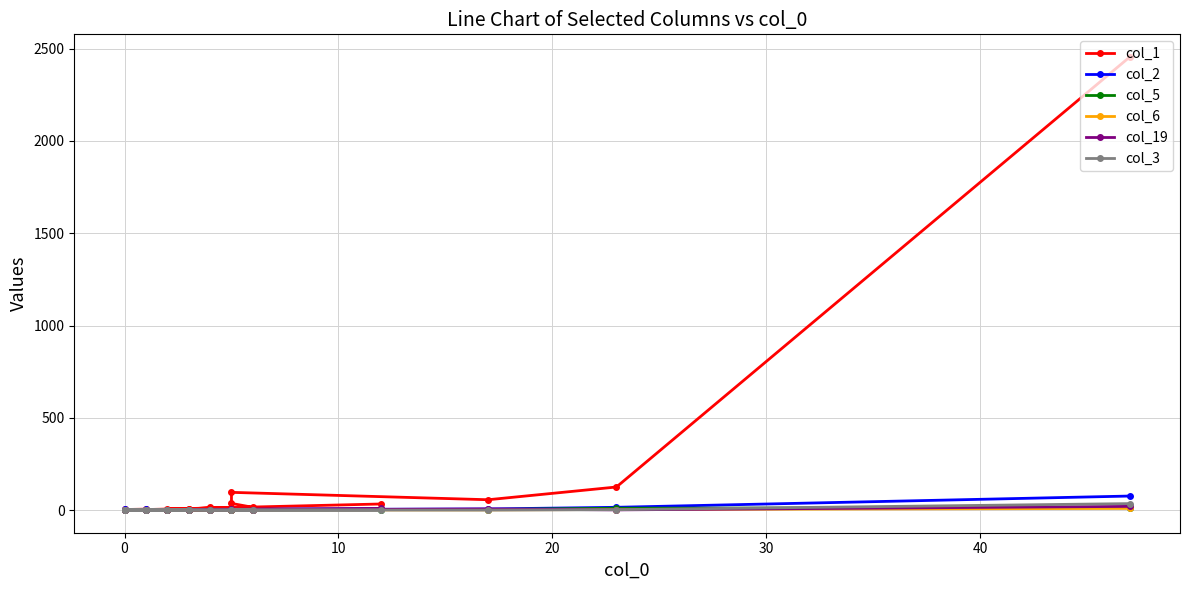

How many distinct data groups are displayed?

6